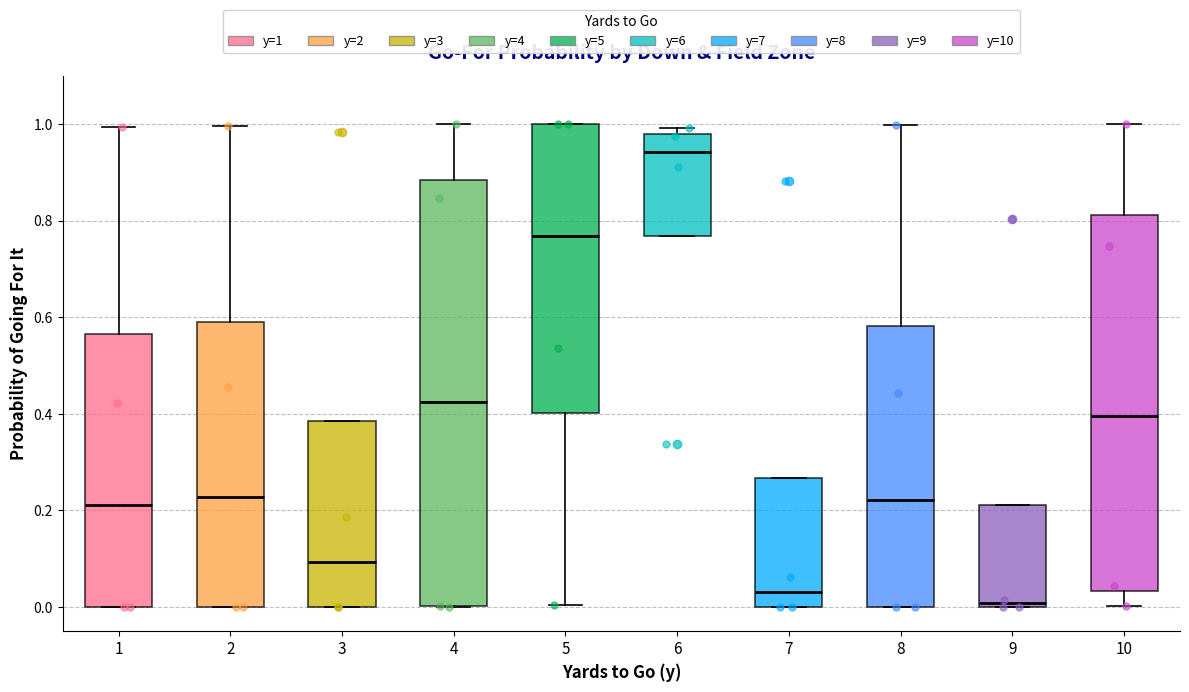

Reading left to right, read every box against the y-axis: the position of its median line, the range the box covers, and the ends of its whiskers. The values are not printed on the chart, so give them approximately, as read against the axis.

1: median 0.22, box 0.00 to 0.56, whiskers 0.00 to 1.00
2: median 0.22, box 0.00 to 0.60, whiskers 0.00 to 1.00
3: median 0.10, box 0.00 to 0.38, whiskers 0.00 to 0.38
4: median 0.42, box 0.00 to 0.88, whiskers 0.00 to 1.00
5: median 0.76, box 0.40 to 1.00, whiskers 0.00 to 1.00
6: median 0.94, box 0.76 to 0.98, whiskers 0.76 to 1.00
7: median 0.04, box 0.00 to 0.26, whiskers 0.00 to 0.26
8: median 0.22, box 0.00 to 0.58, whiskers 0.00 to 1.00
9: median 0.00 (just above the box's lower edge), box 0.00 to 0.22, whiskers 0.00 to 0.22
10: median 0.40, box 0.04 to 0.82, whiskers 0.00 to 1.00